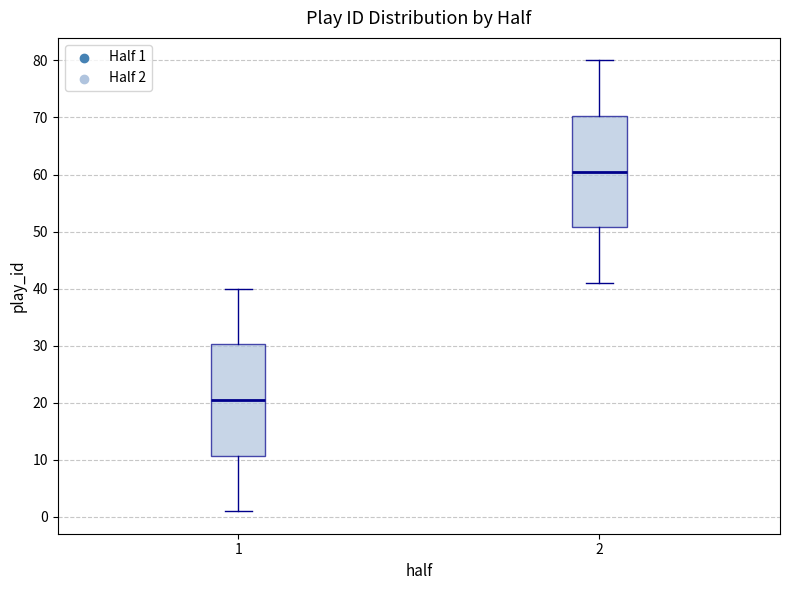

Which box's median line is the highest?

2